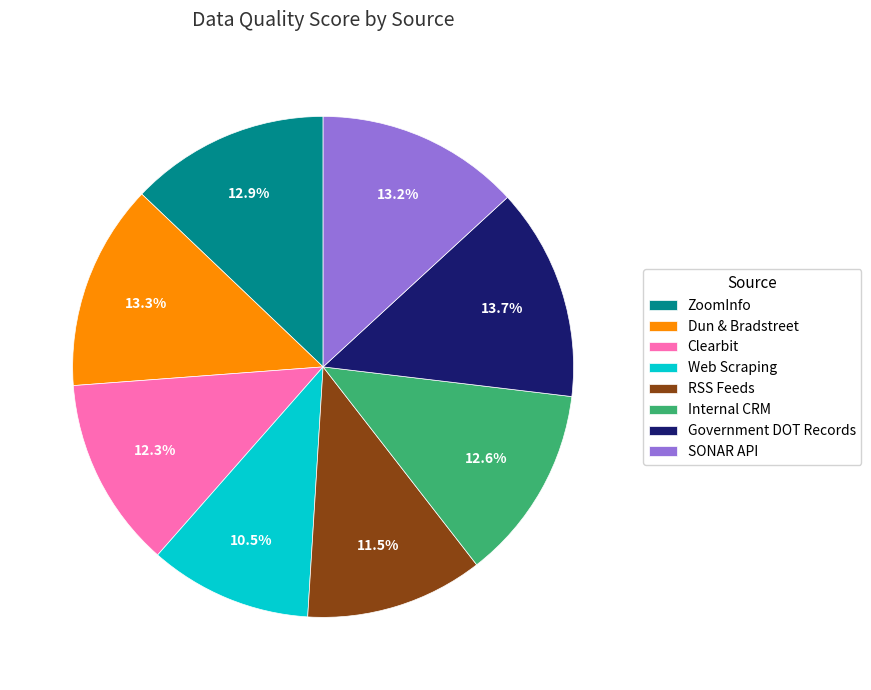

Is Clearbit the majority of the pie?

No